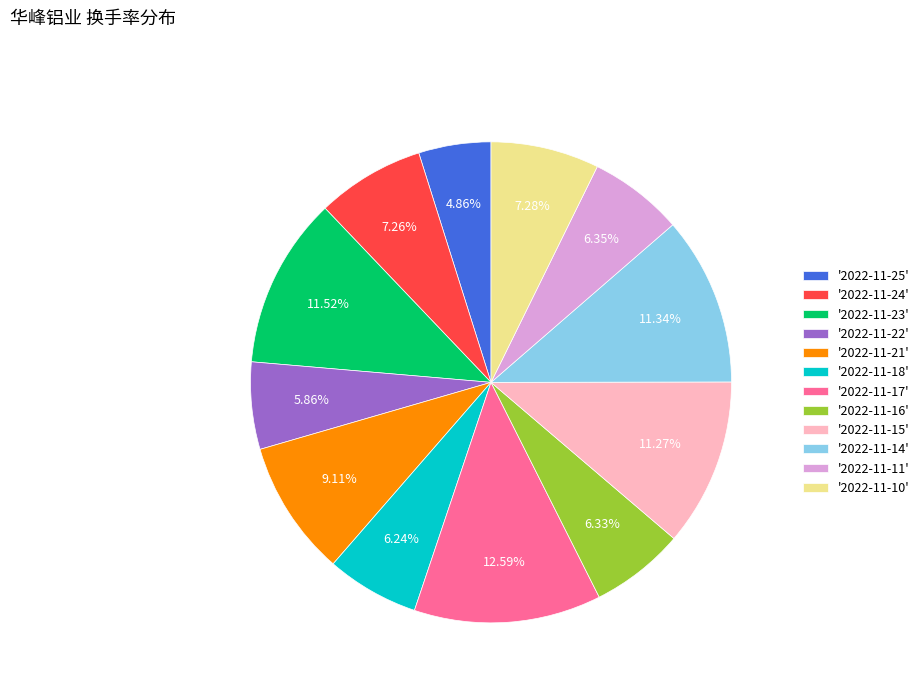

What is the ratio of the value at '2022-11-16' to the value at '2022-11-24'?

0.9